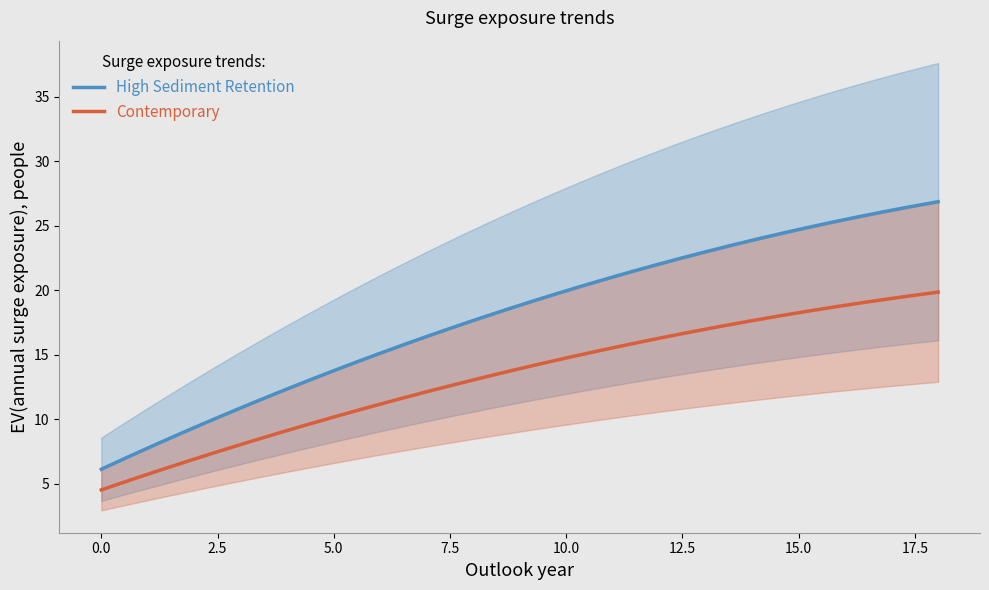

How many values are below 16?

19